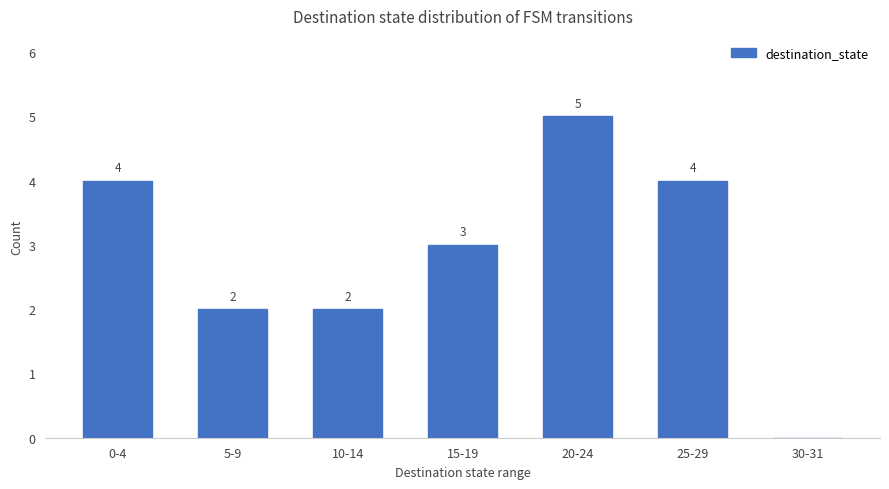

At which label does the data first exceed 3?

0-4